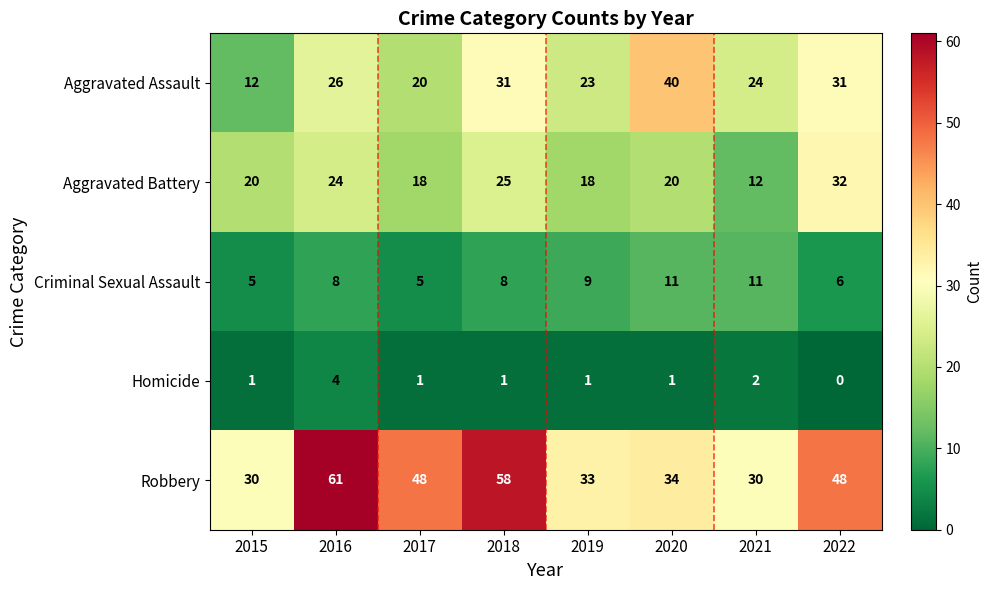

True or false: Aggravated Assault has a value of 20 at 2017.

True